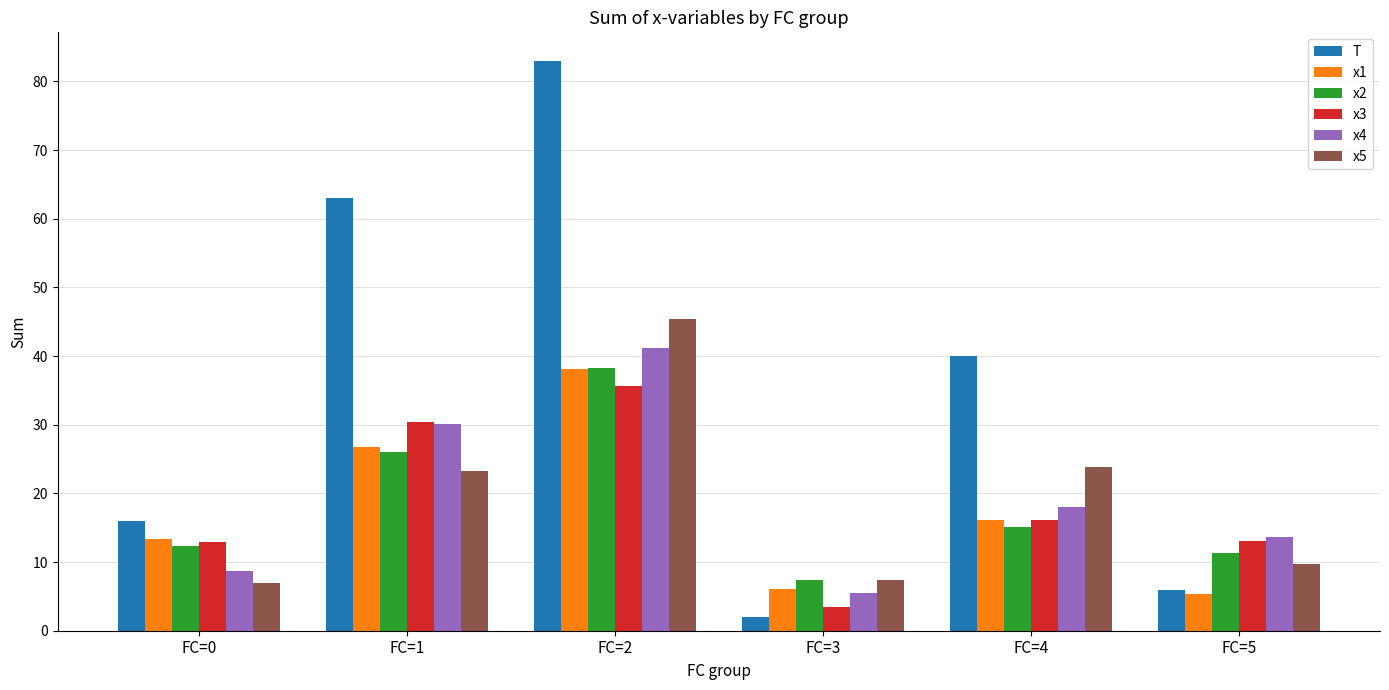

What is the difference between the highest and lowest values at FC=2?

47.3